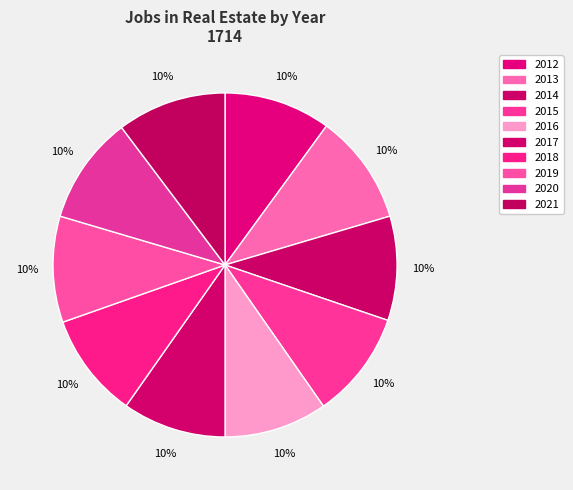

The 2019 slice represents 1% of the pie. True or false?

False